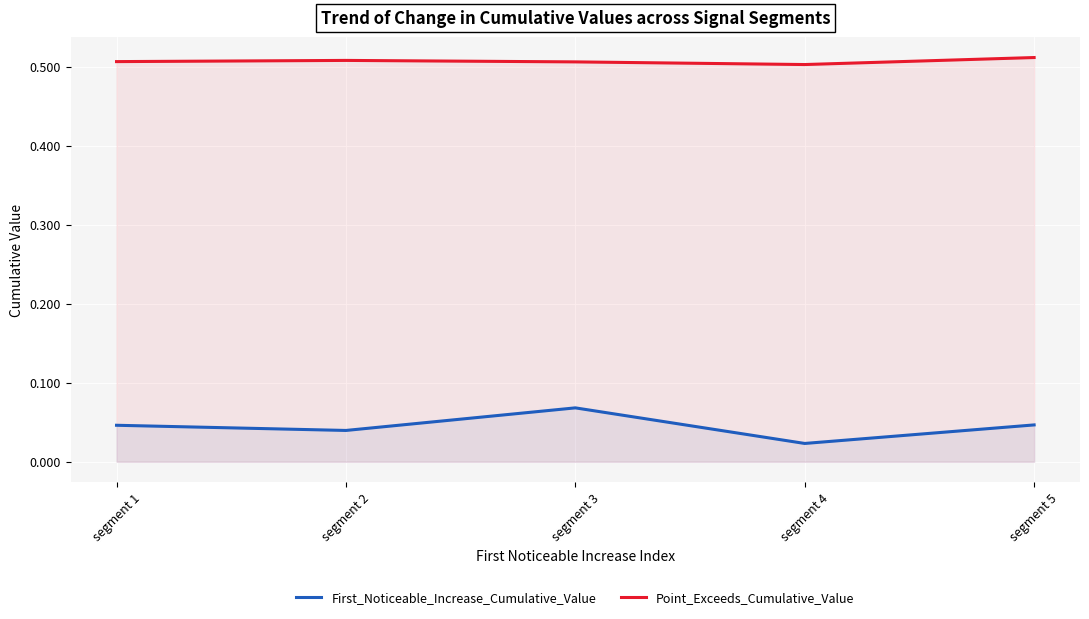

Is it true that First_Noticeable_Increase_Cumulative_Value equals 0.1 at segment 5?

False